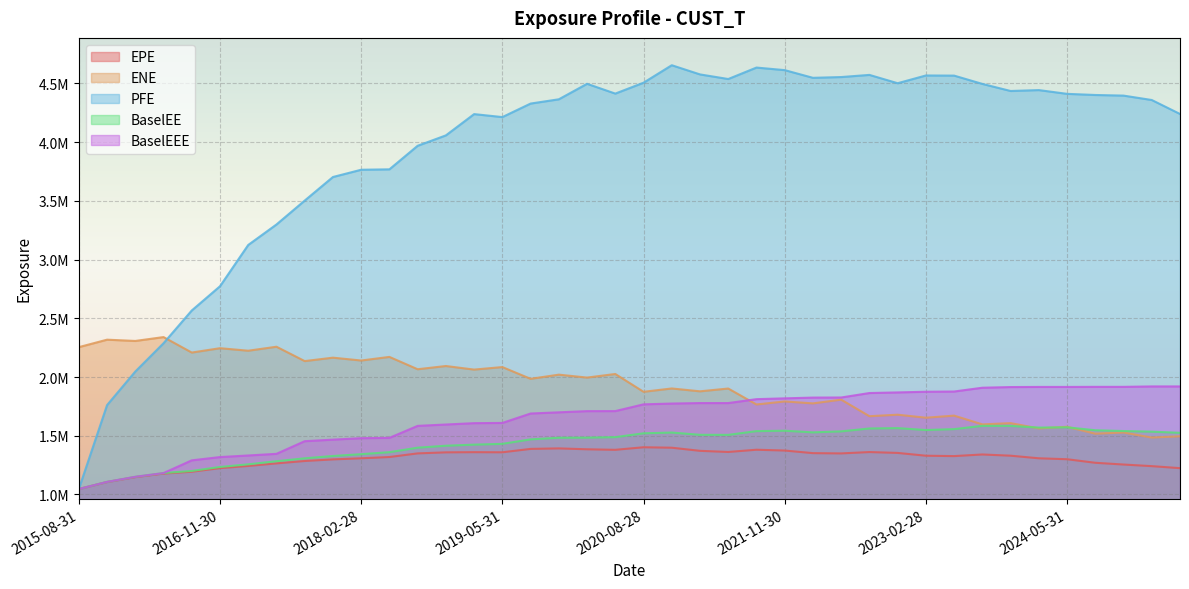

What is the total value across all series at 2023-11-30?

10871237.0